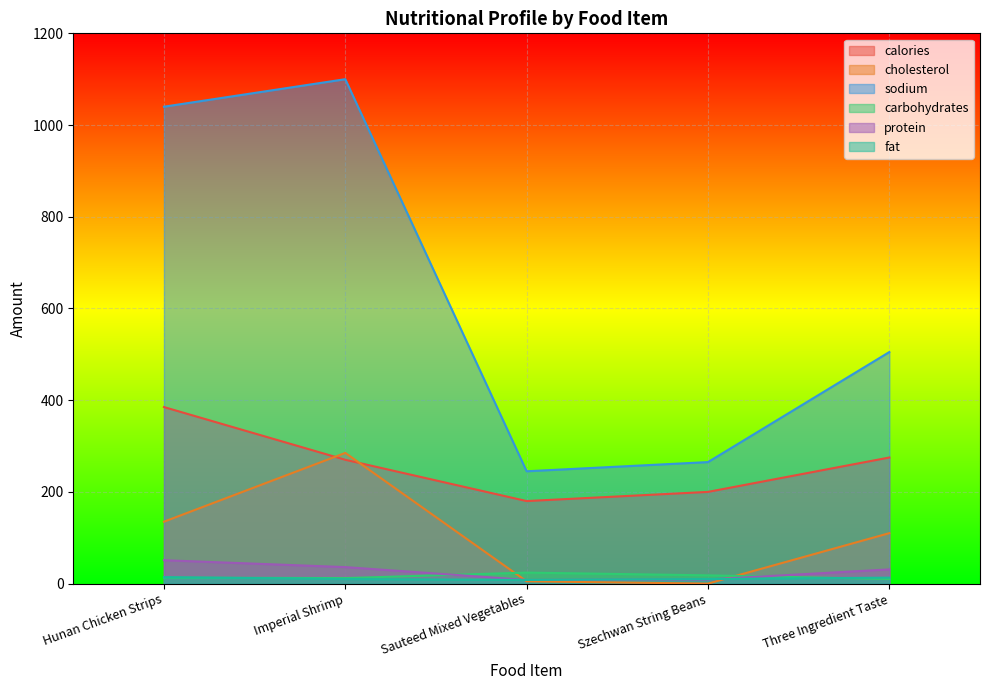

Rank the categories by cholesterol value from highest to lowest.

Imperial Shrimp, Hunan Chicken Strips, Three Ingredient Taste, Sauteed Mixed Vegetables, Szechwan String Beans